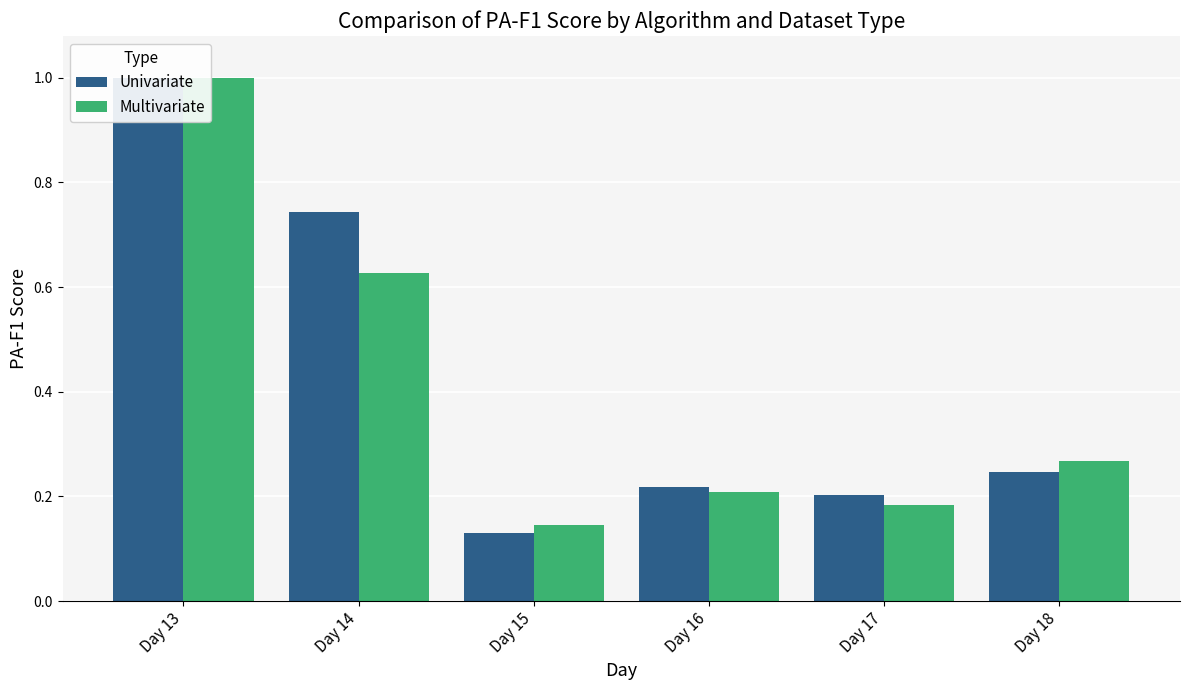

The value of Multivariate at Day 14 is 0.6. True or false?

True